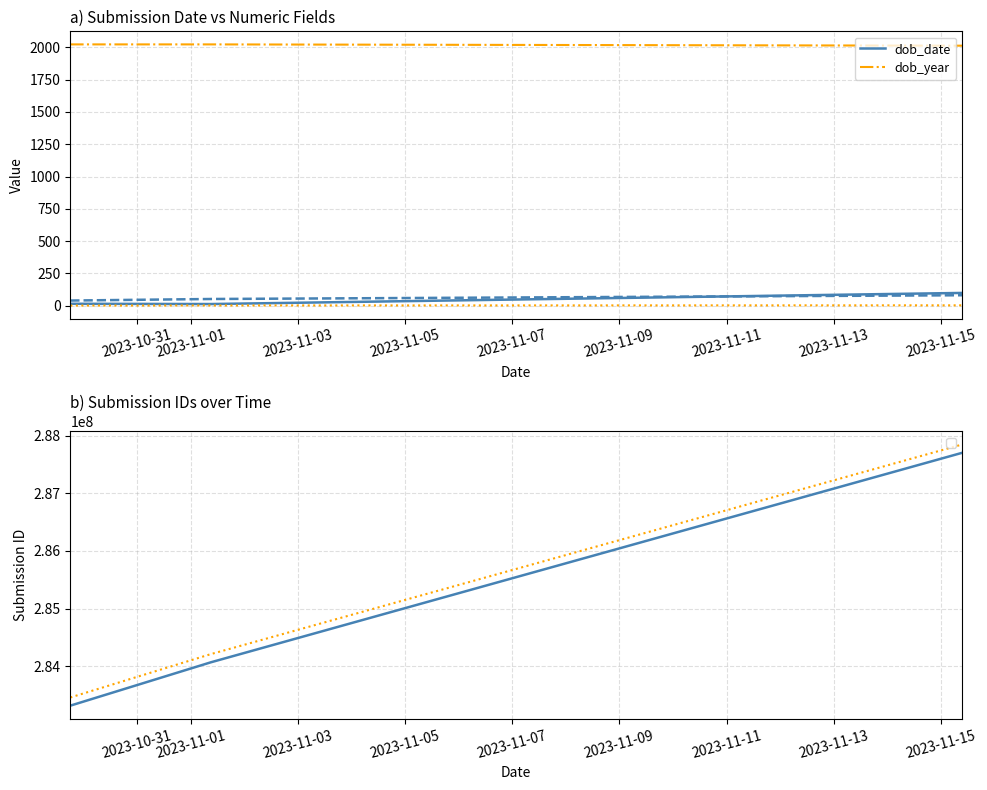

Does the chart display data point markers on the line(s)?

No